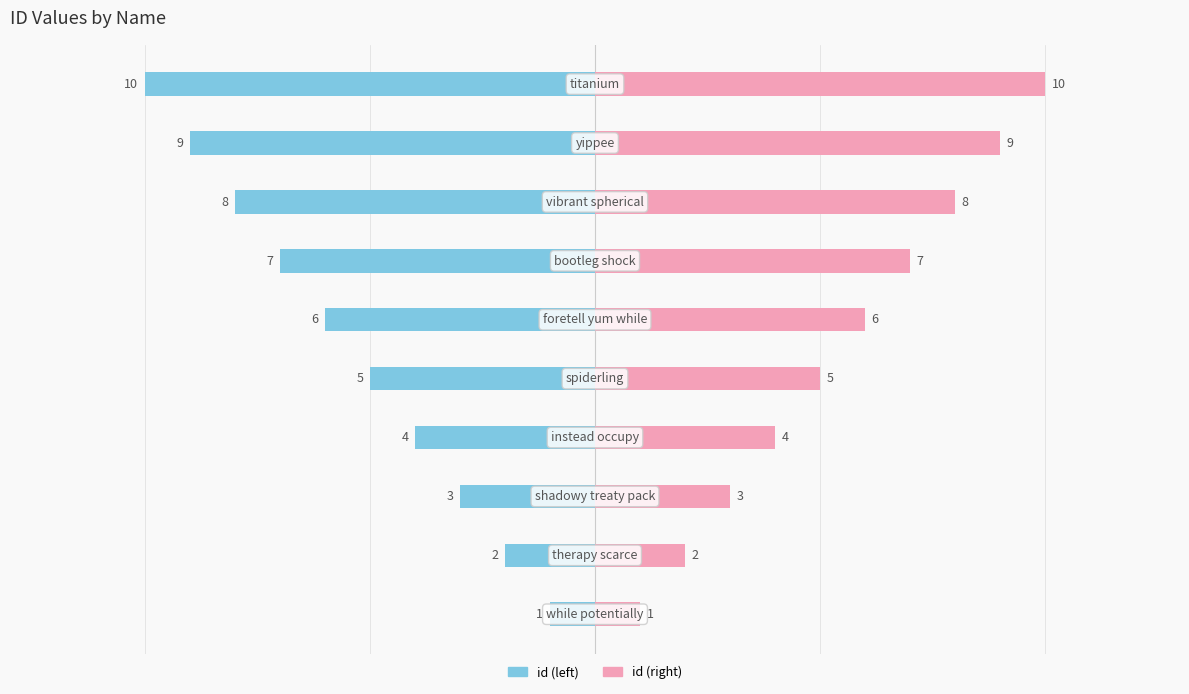

What is the difference between the maximum and second lowest values in the id (right) series?

8